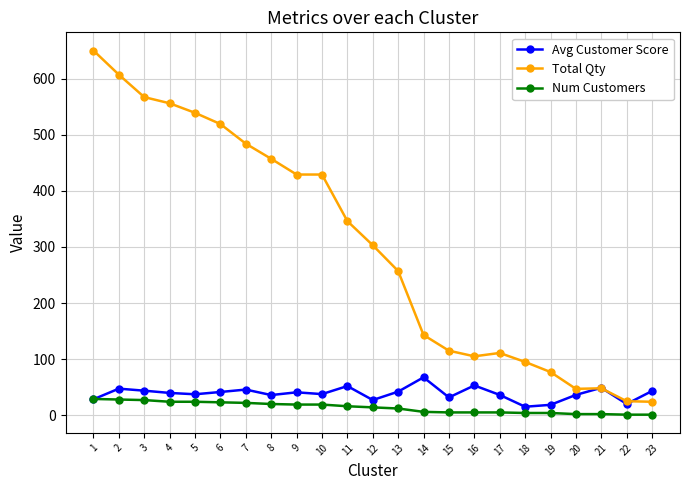

How many lines are shown in the chart?

3